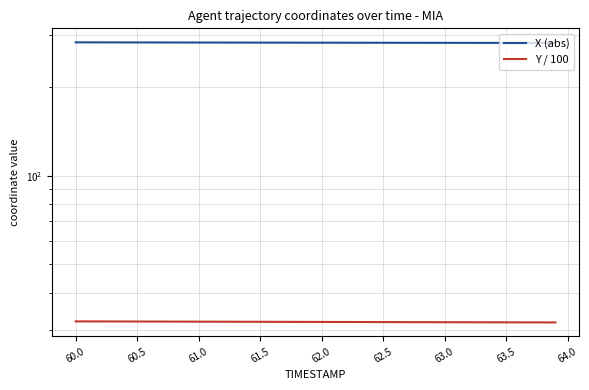

Is this an area chart (filled region under the line)?

No